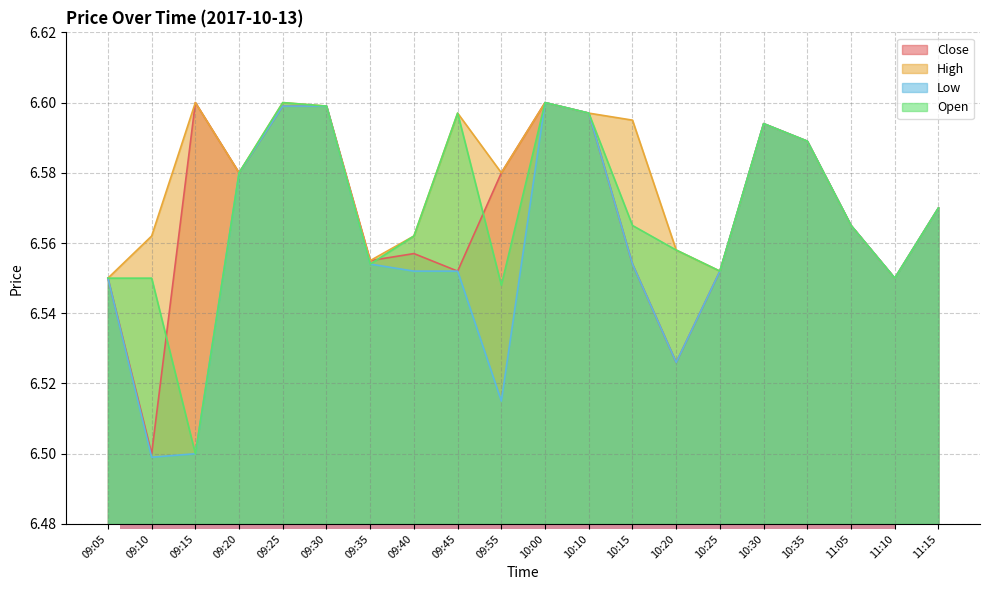

What position from the left is 09:40?

8